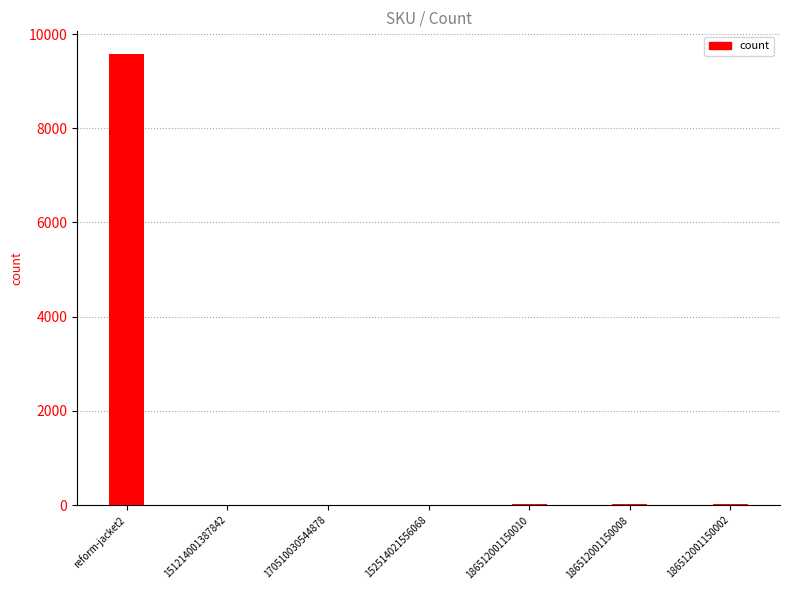

Which category has the highest value across all series?

reform-jacket2